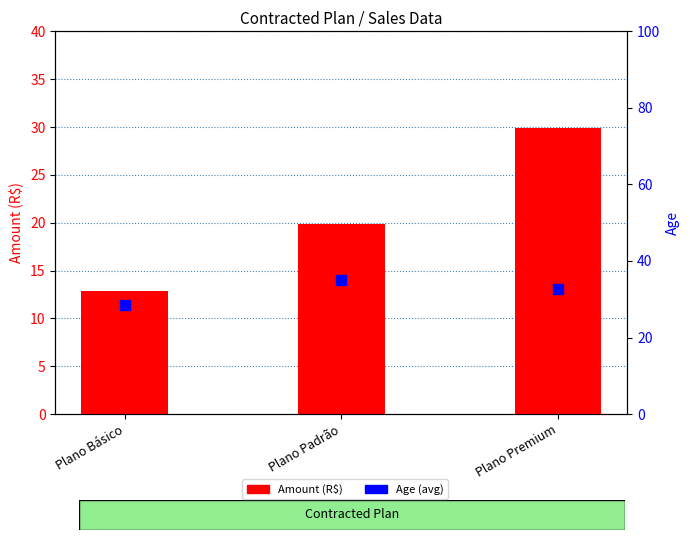

What is the total value across all series at Plano Premium?

62.5